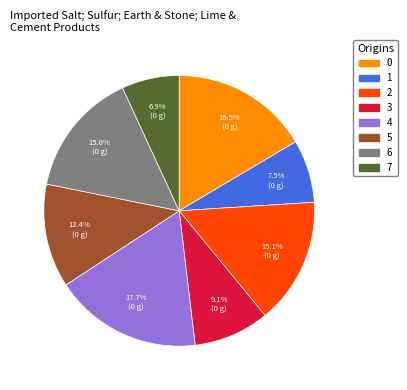

Does 6 account for over 50% of the chart?

No